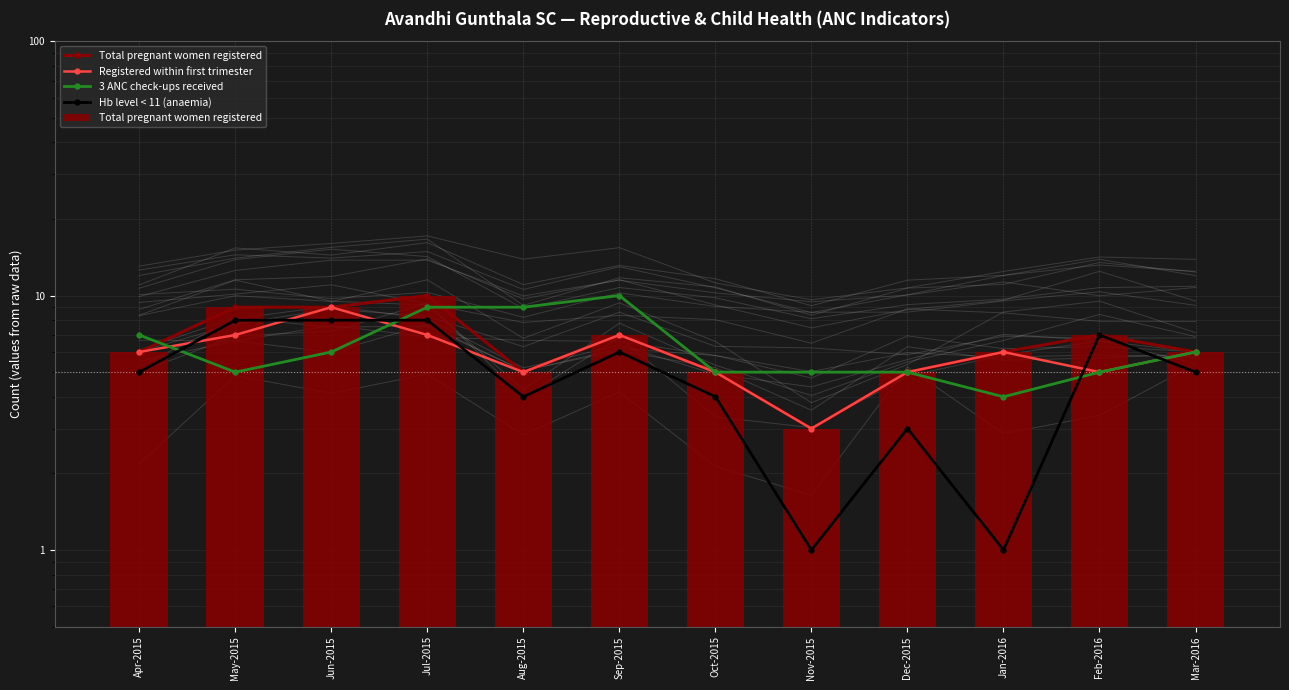

Read the Registered within first trimester value at Sep-2015.

7